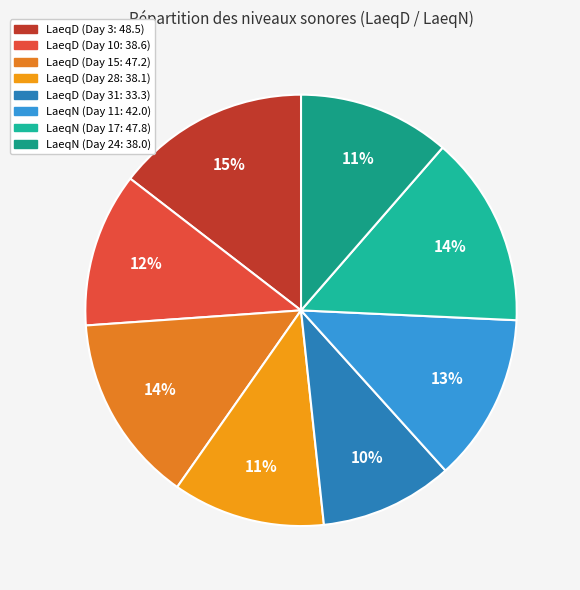

Is there a majority slice in this chart?

No